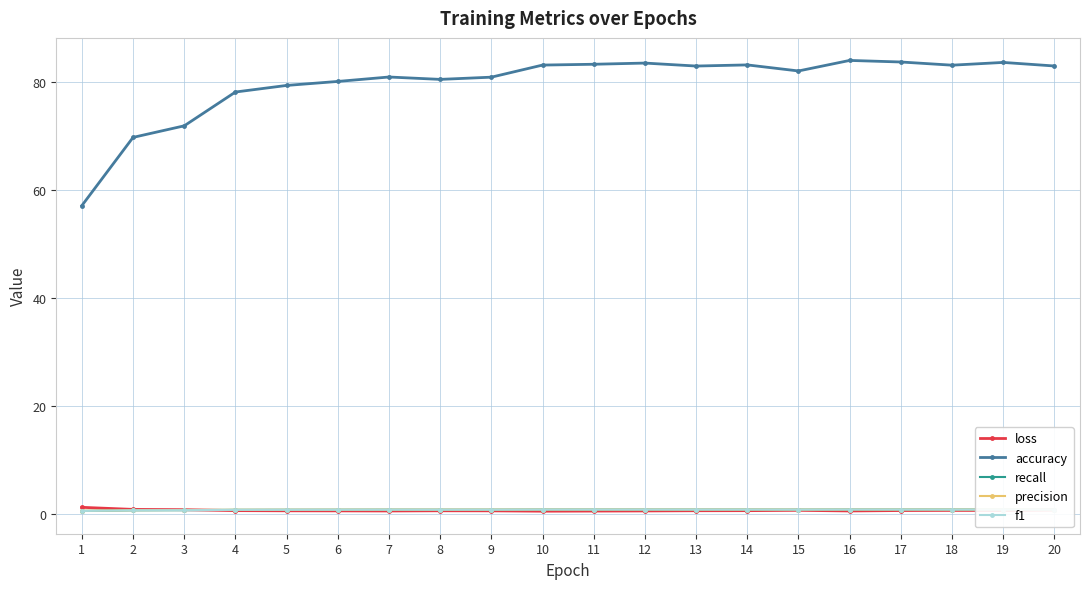

What is the value of the recall point at the 13th from the left?

0.8